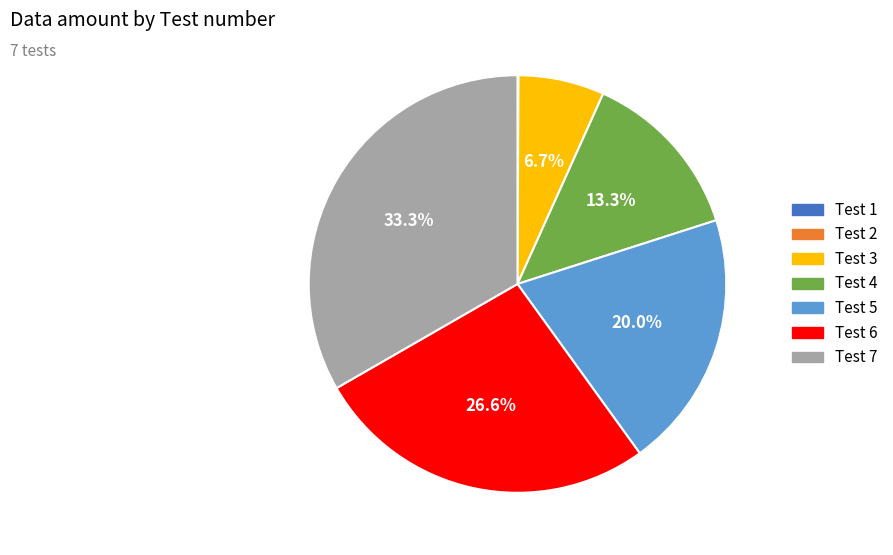

To the nearest percent, what is the difference between the largest and smallest slice percentages?

33%